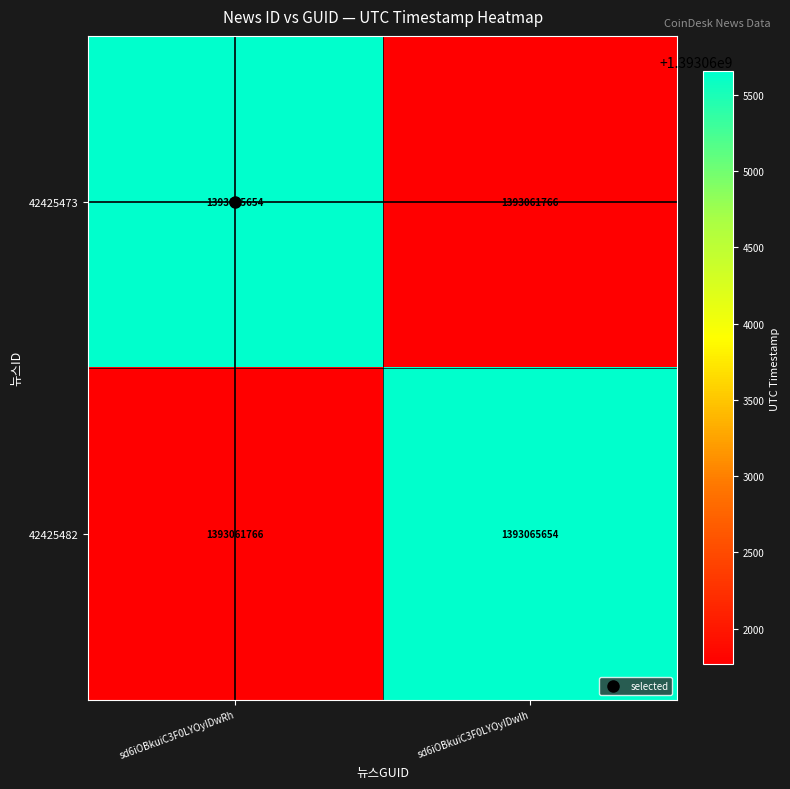

True or false: 42425482 has a value of 710774396 at sd6iOBkuiC3F0LYOyIDwlh.

False